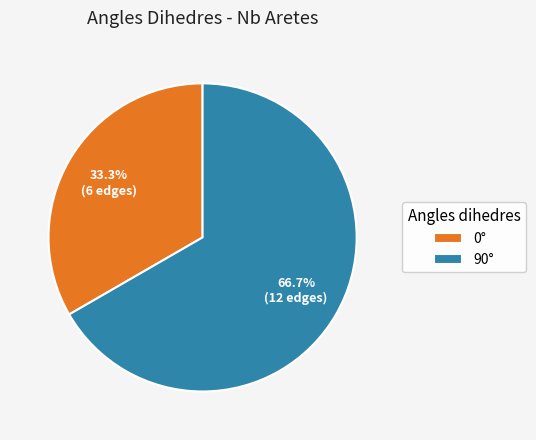

What portion of the pie excludes 90°?

33.3%